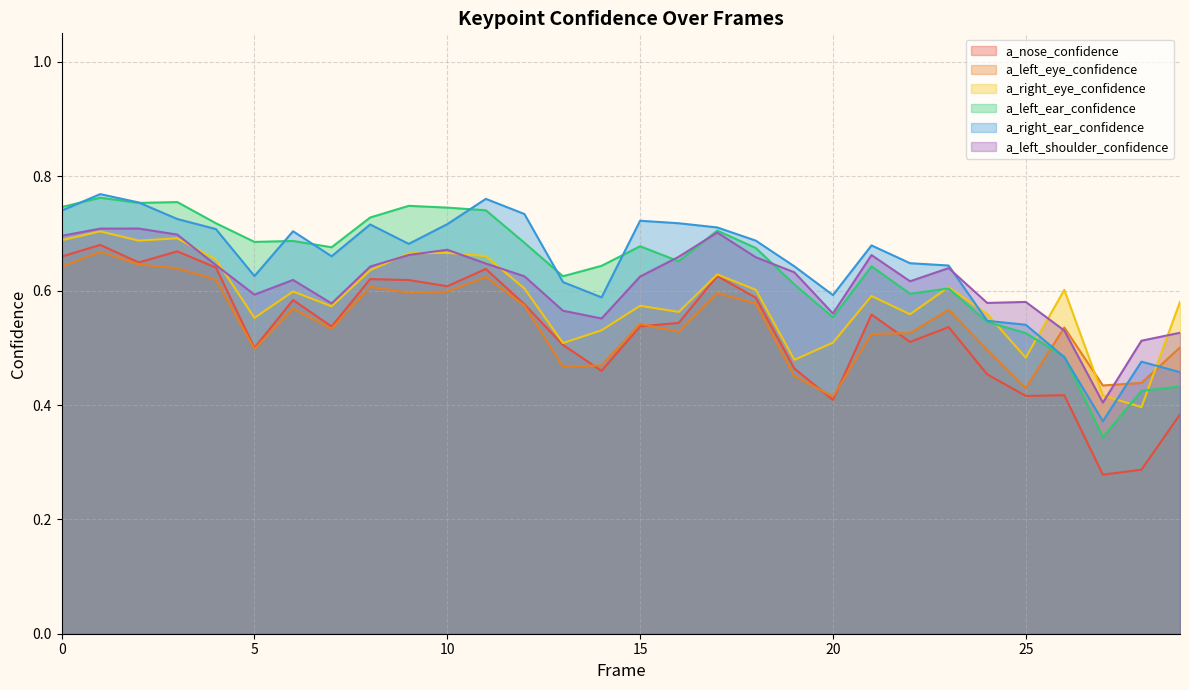

Rank the series at 1 from highest to lowest value.

a_right_ear_confidence, a_left_ear_confidence, a_left_shoulder_confidence, a_right_eye_confidence, a_nose_confidence, a_left_eye_confidence